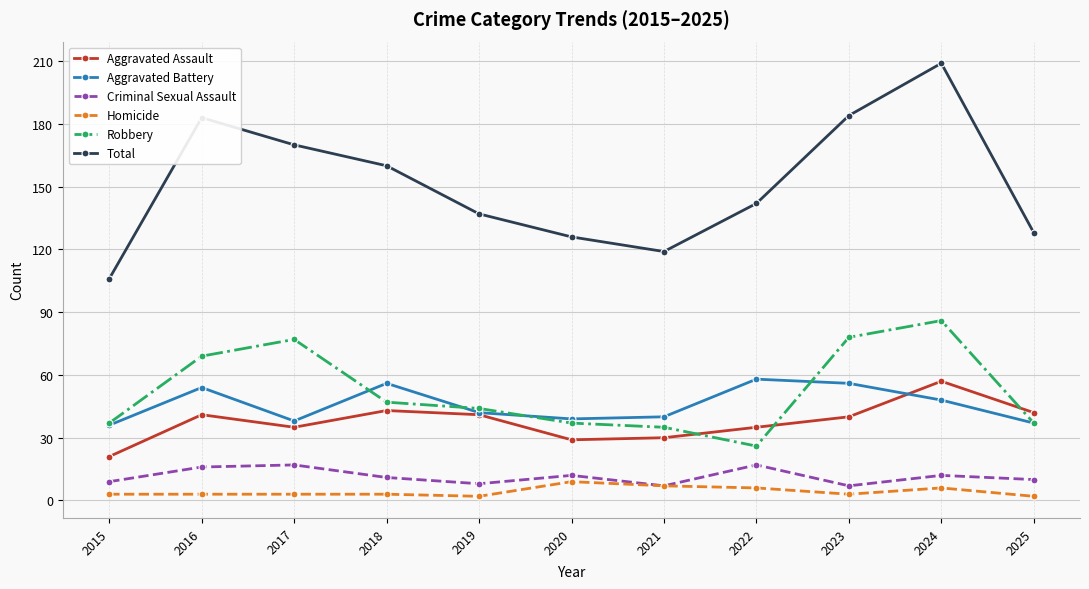

What is the difference between the maximum and minimum values in the Homicide series?

7